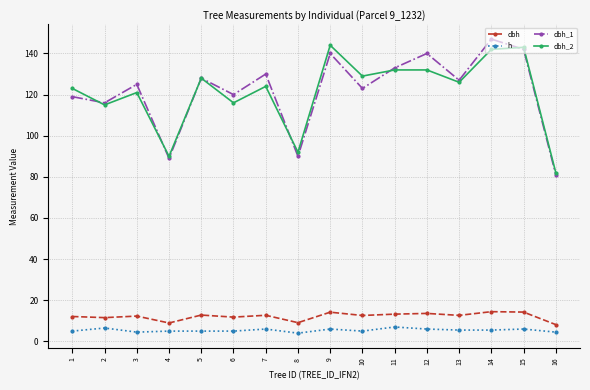

At which label does dbh_1 reach its minimum?

16